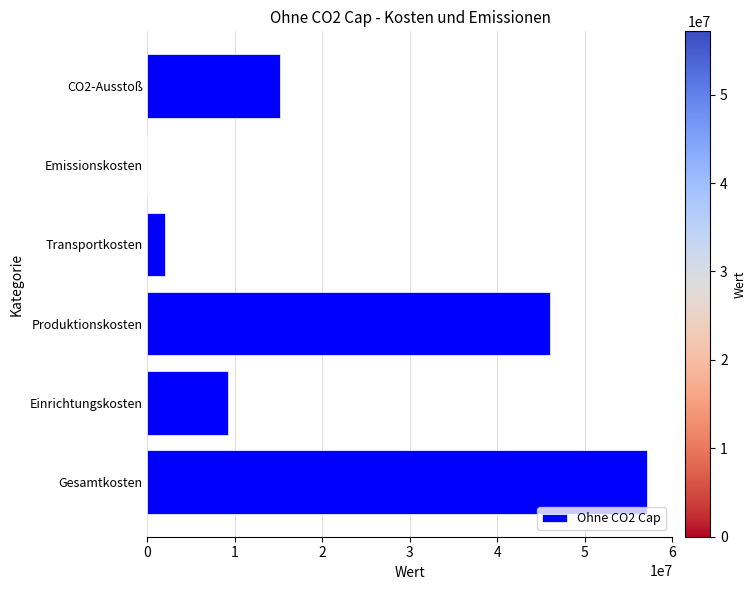

What is the sum of all values?

129500980